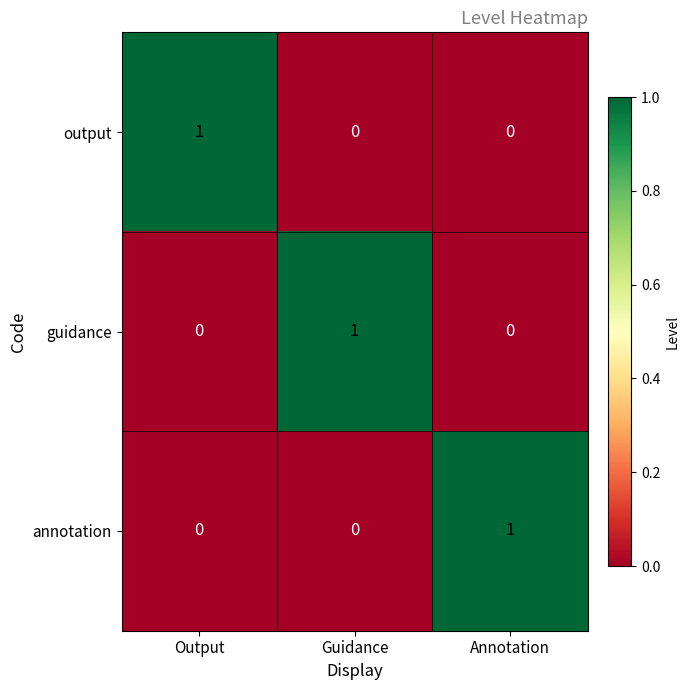

True or false: output has a value of 1 at Output.

True